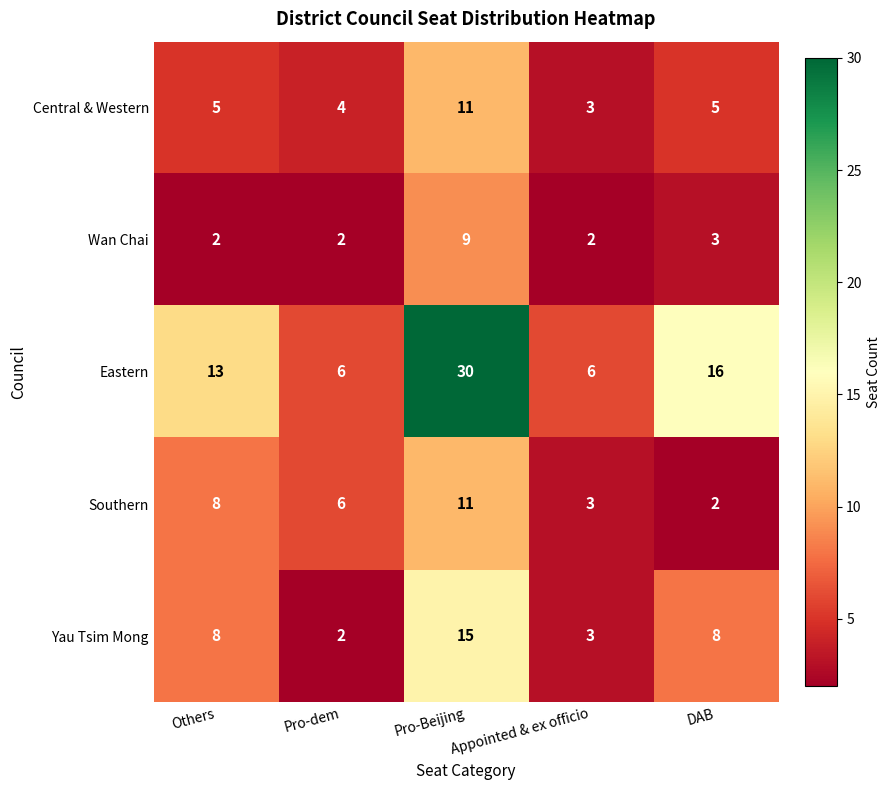

What is the sum of all Southern values?

30